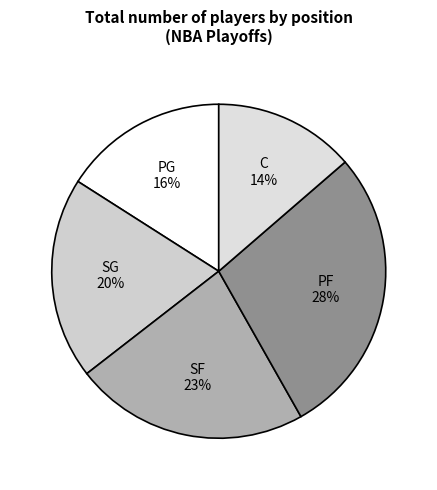

To the nearest percent, what percentage of the pie is C?

14%